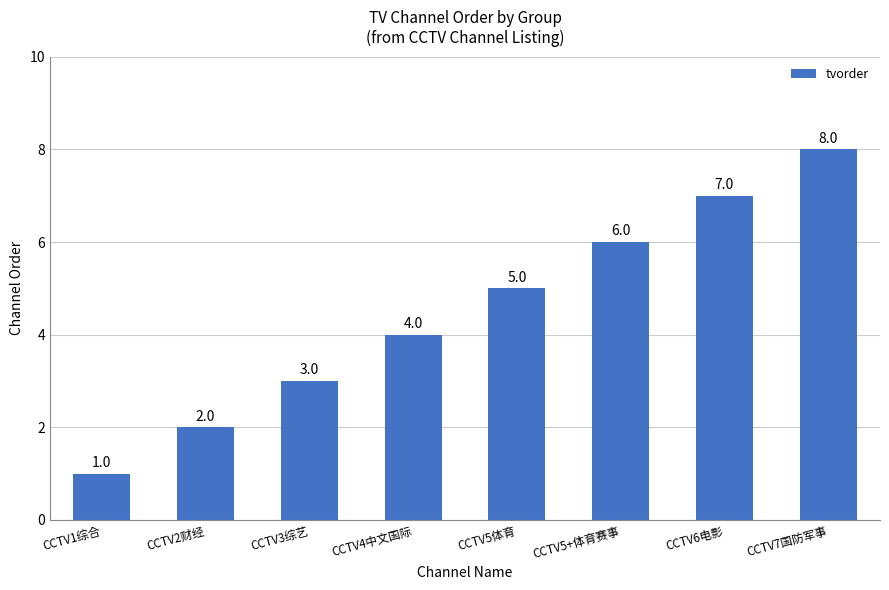

Rank the categories by value from lowest to highest.

CCTV1综合, CCTV2财经, CCTV3综艺, CCTV4中文国际, CCTV5体育, CCTV5+体育赛事, CCTV6电影, CCTV7国防军事